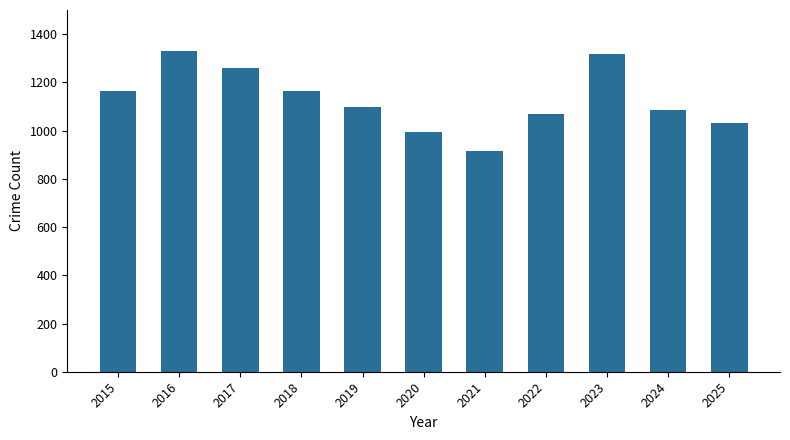

True or false: the data shows 1096 at 2019.

True